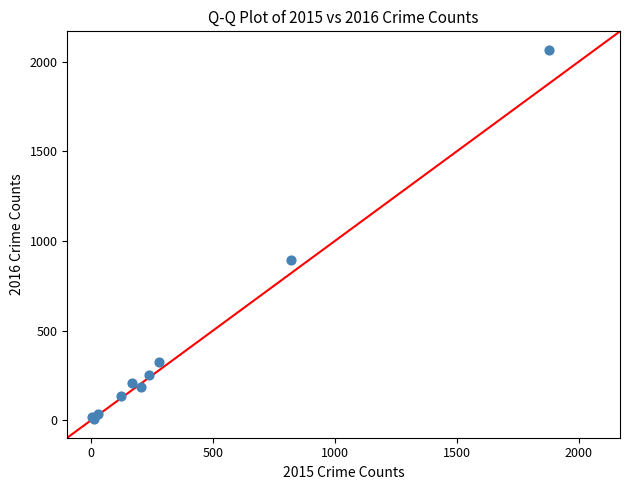

What Y value in the scatter plot is closest to 1037?

897